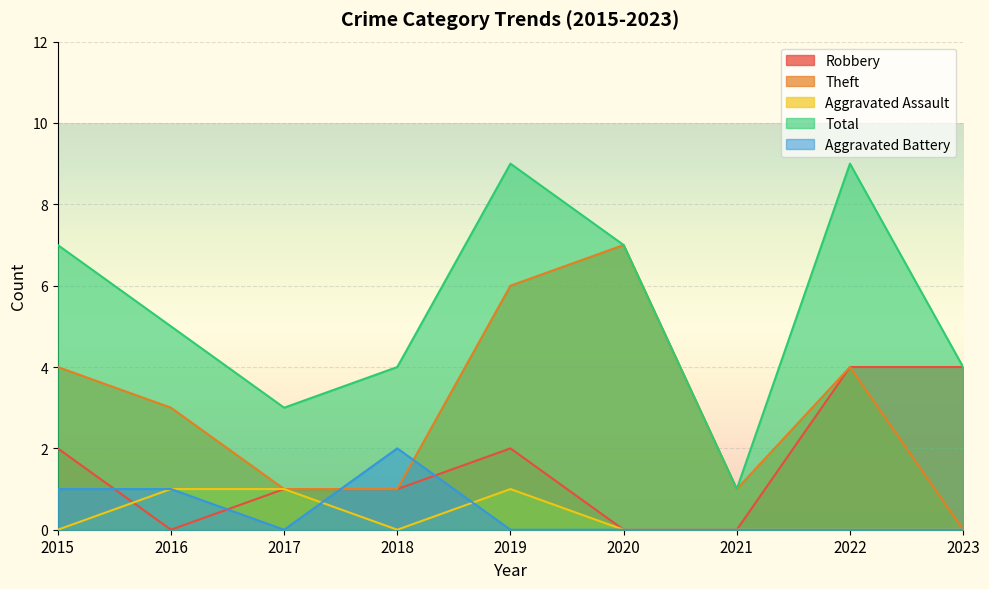

True or false: Robbery and Aggravated Battery intersect in this chart.

True